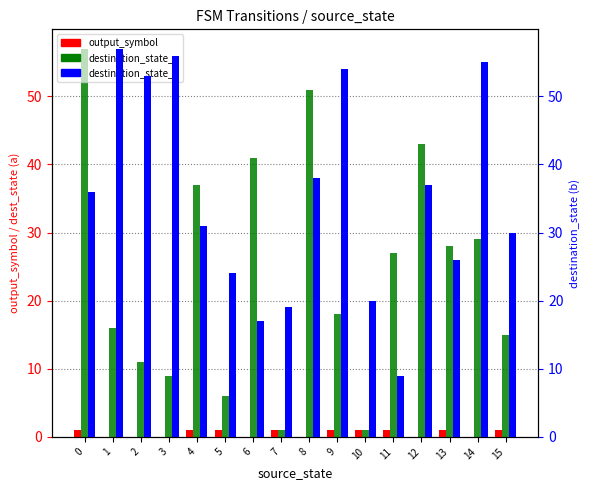

Is it true that destination_state_a equals 9 at 3?

True